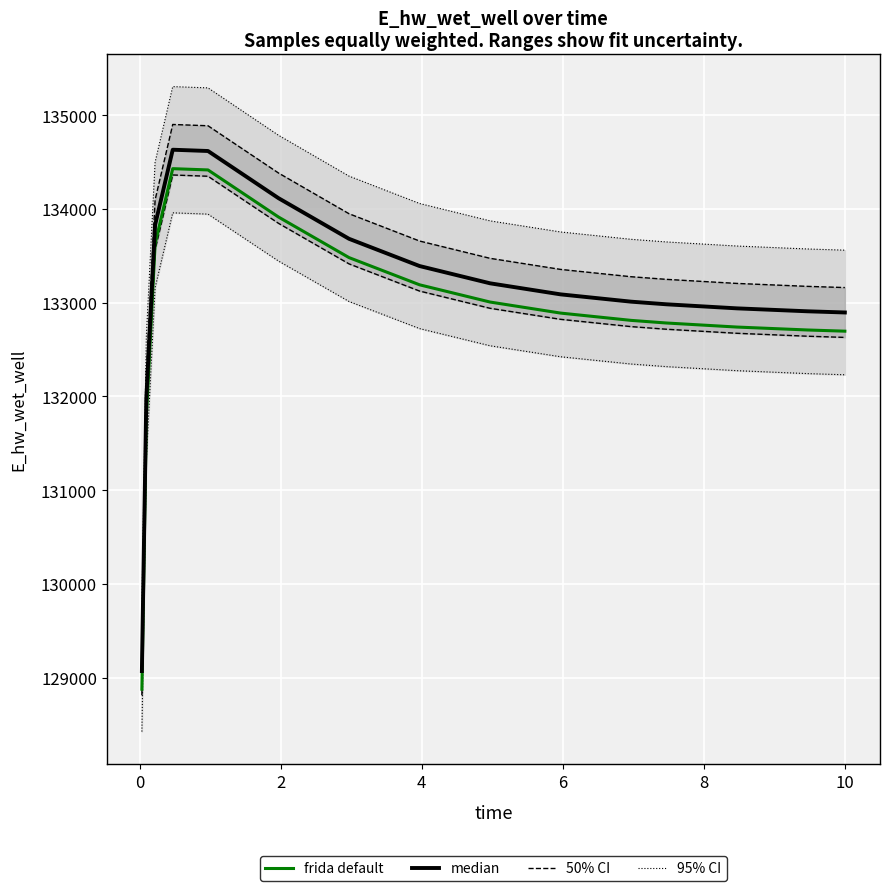

What is the maximum value for frida default?

134429.9